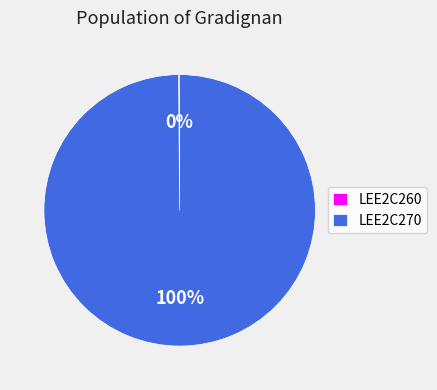

To the nearest percent, what percentage of the pie is LEE2C270?

100%